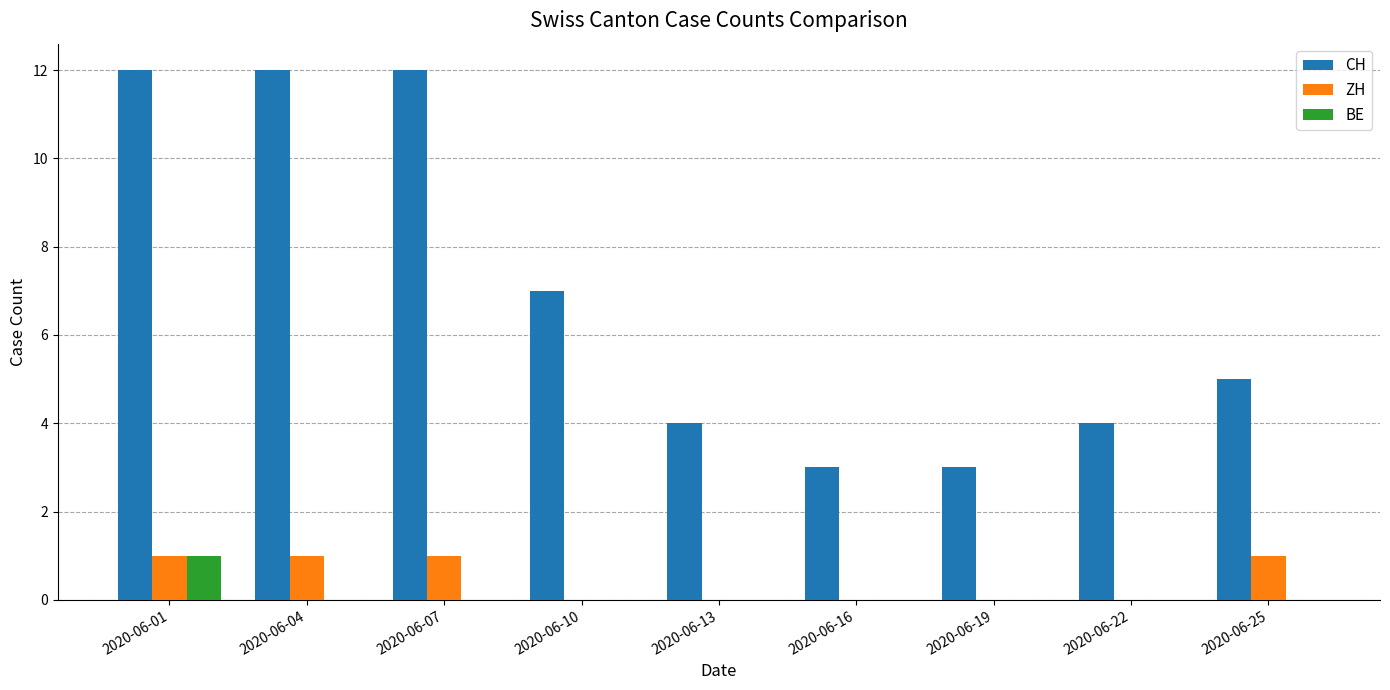

Reading left to right, list all the values displayed in this chart.

CH: 12	12	12	7	4	3	3	4	5
ZH: 1	1	1	0	0	0	0	0	1
BE: 1	0	0	0	0	0	0	0	0